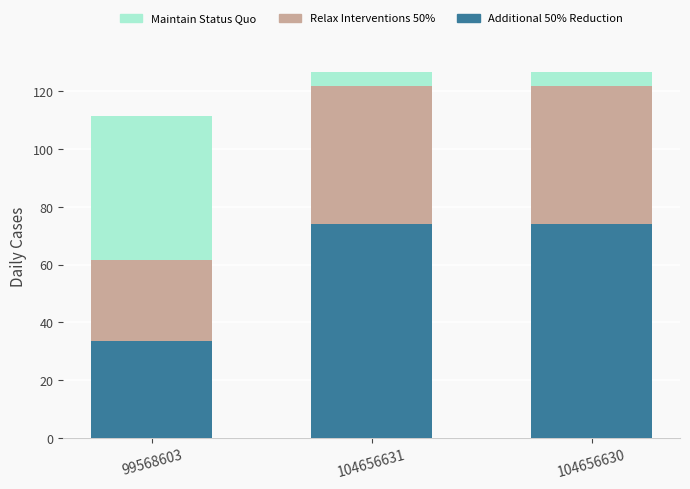

What is the difference between the maximum and minimum values in the Additional 50% Reduction series?

40.6